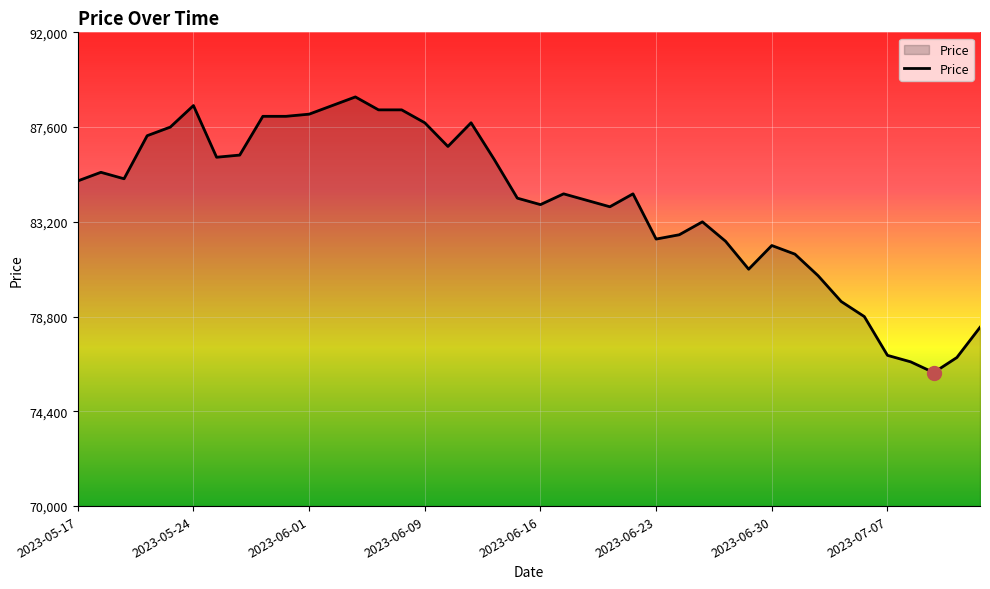

What is the difference between the maximum and minimum values?

12800